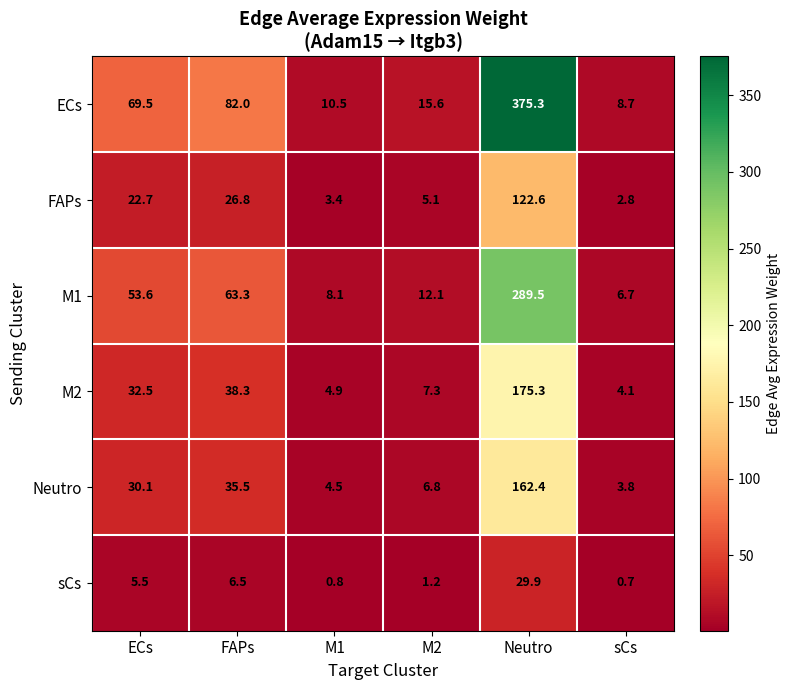

What is the approximate value of sCs at FAPs?

6.5